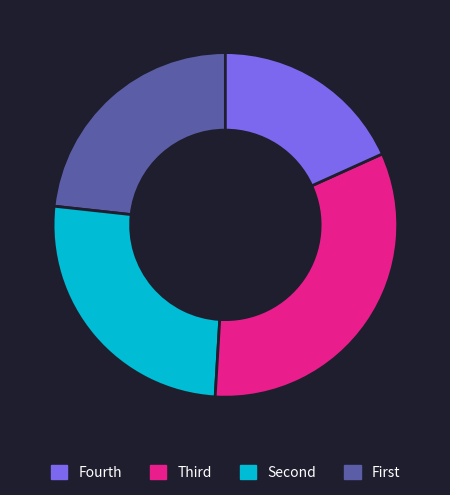

Does any single category account for the majority?

No